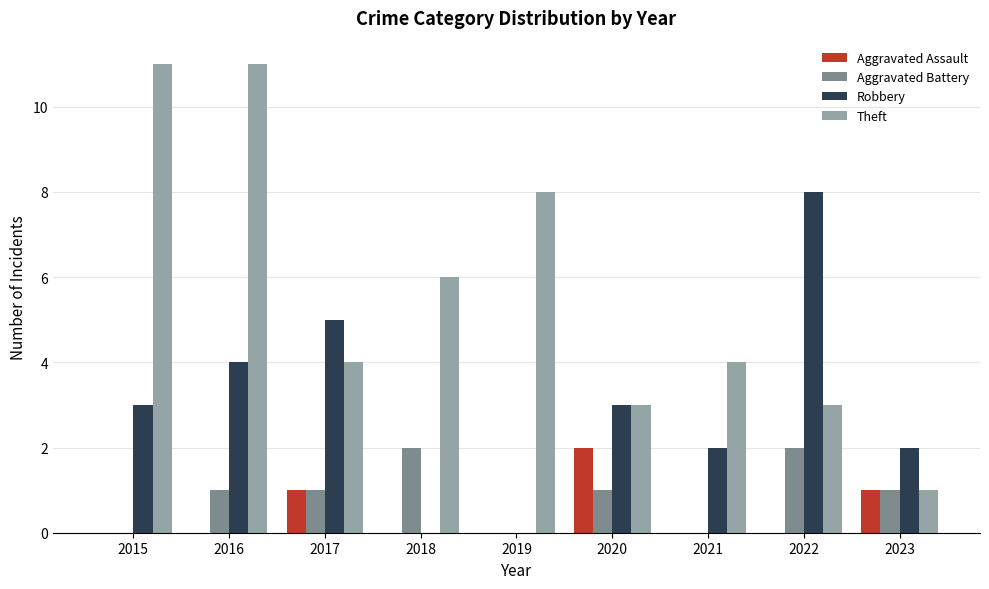

The value of Aggravated Assault at 2021 is 0. True or false?

True